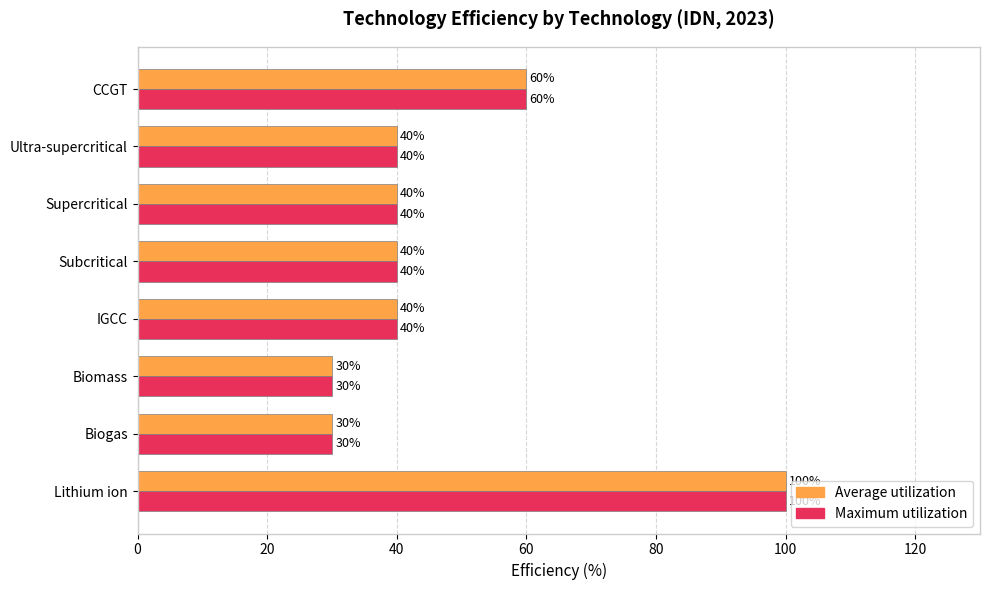

What is the greatest value displayed?

100